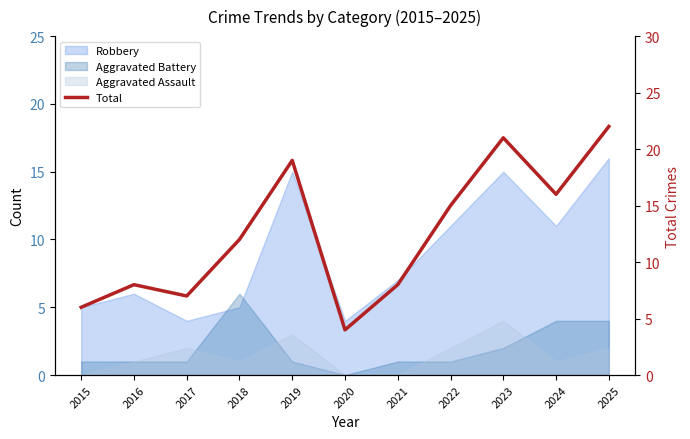

What is the value of the 2nd point from the left?

8